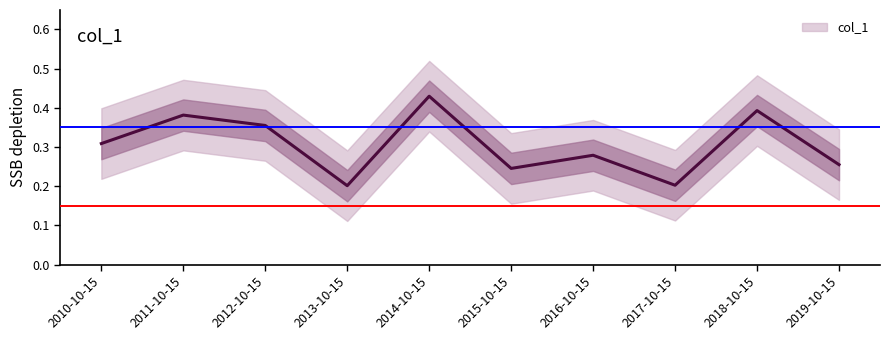

How many data points does each series have?

10